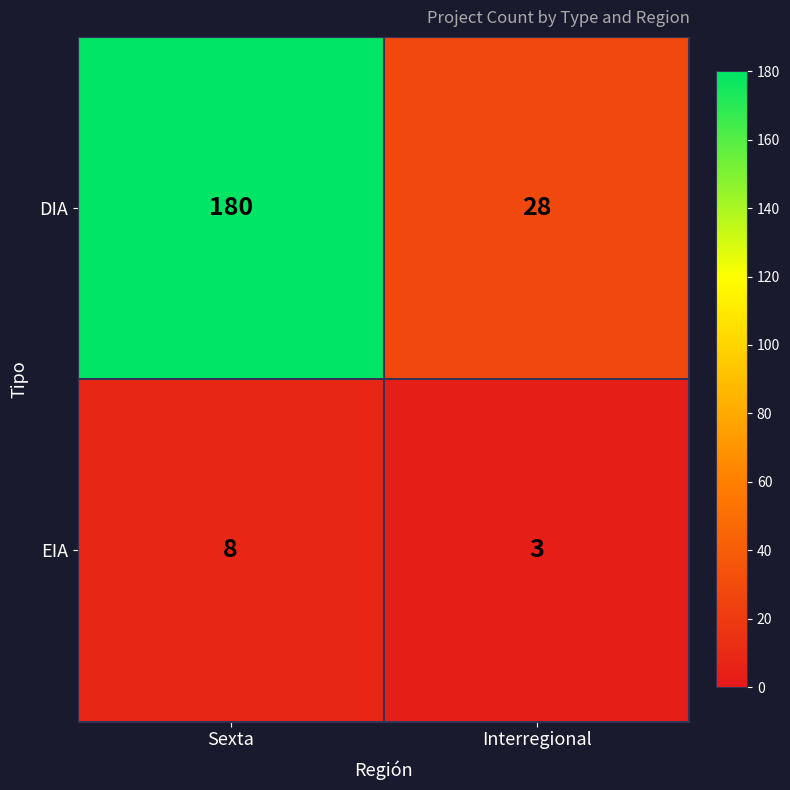

Count the number of data series in this chart.

2